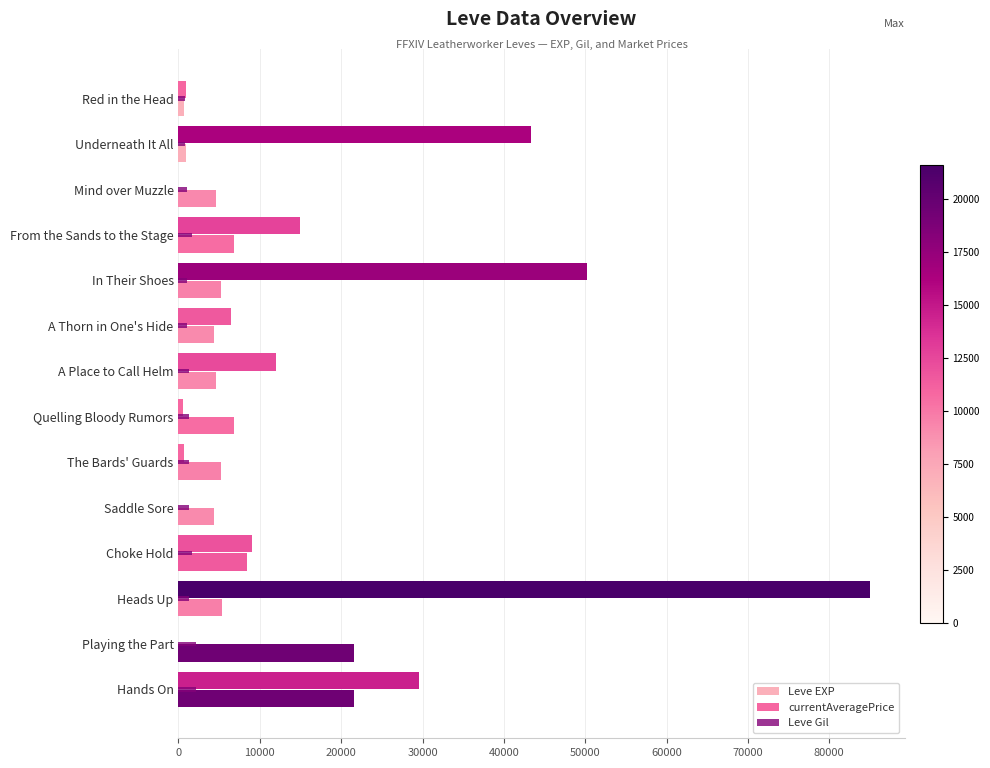

What are all the series names shown in the legend?

Leve EXP, currentAveragePrice, Leve Gil